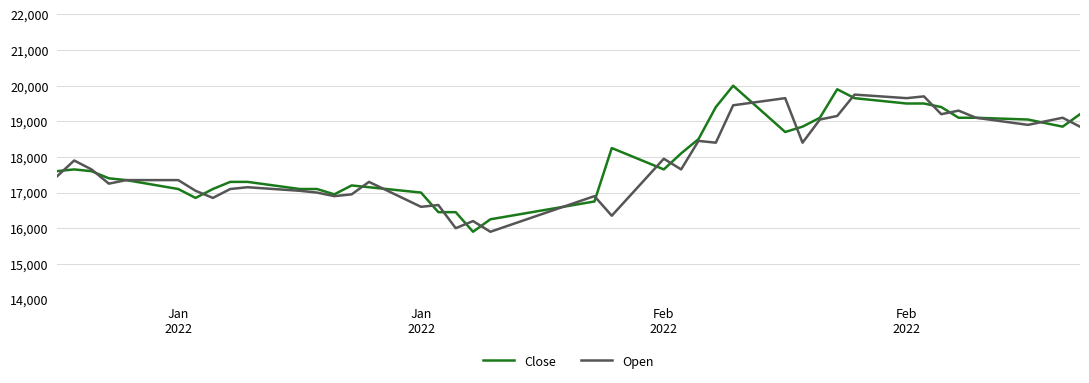

What is the minimum value shown in the chart?

15900